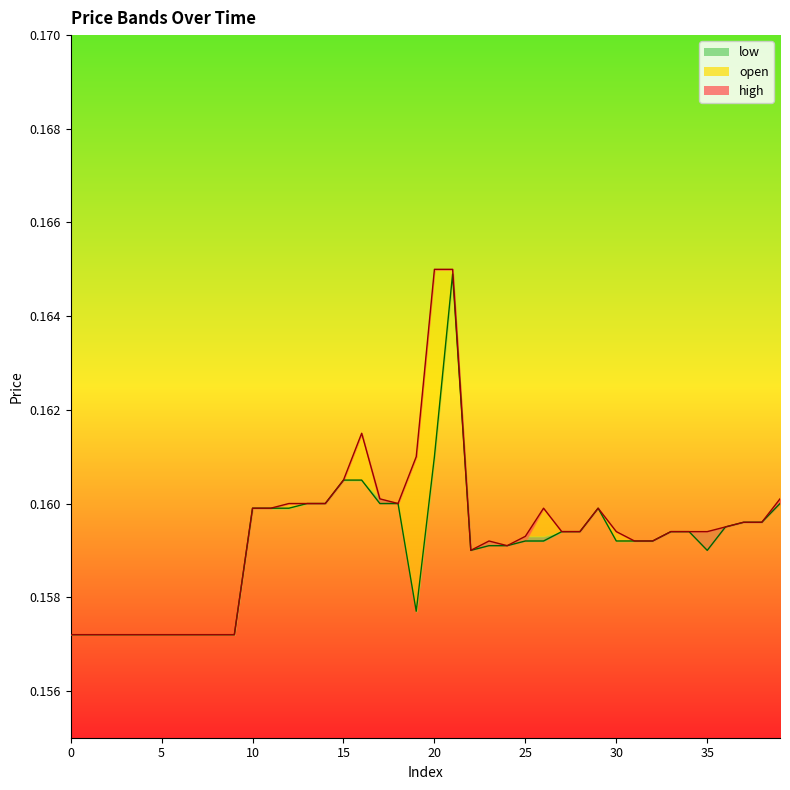

How many close_line values are between 0 and 1?

40